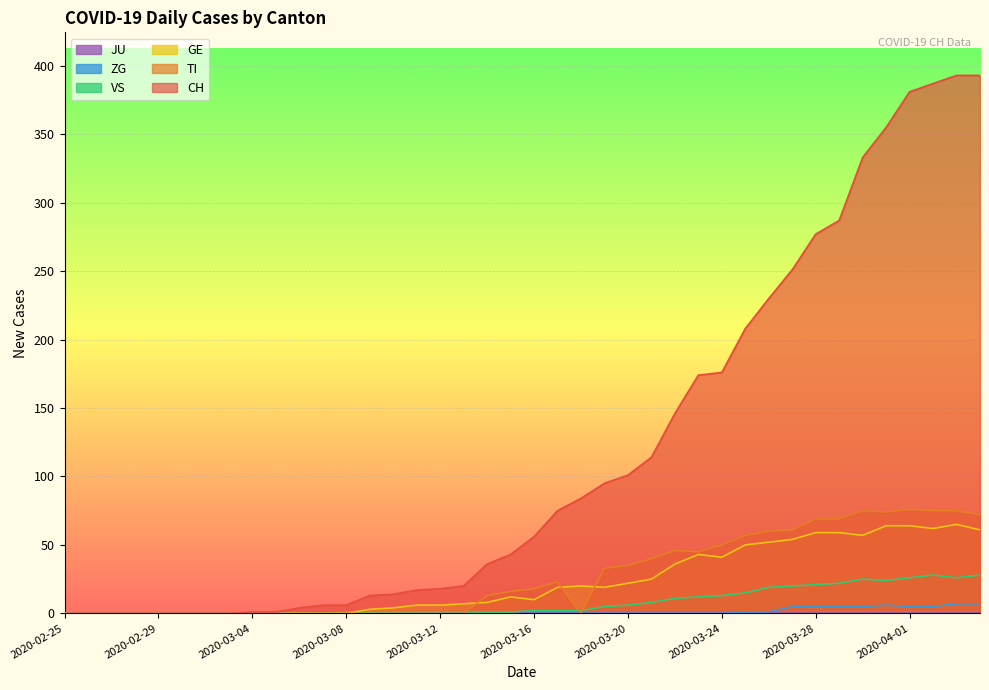

True or false: GE has a value of 2 at 2020-03-11.

False